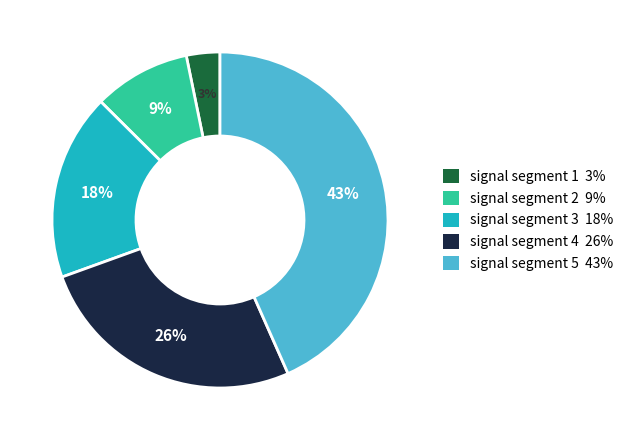

Does any single category account for the majority?

No